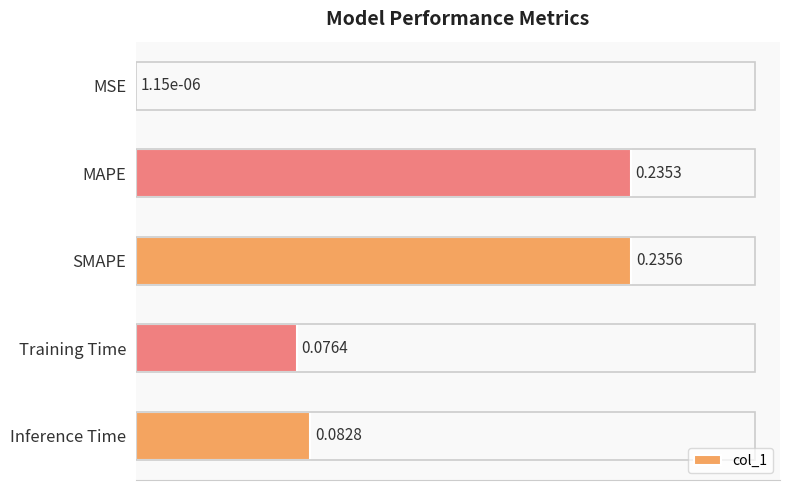

Which label corresponds to the largest value in the chart?

SMAPE